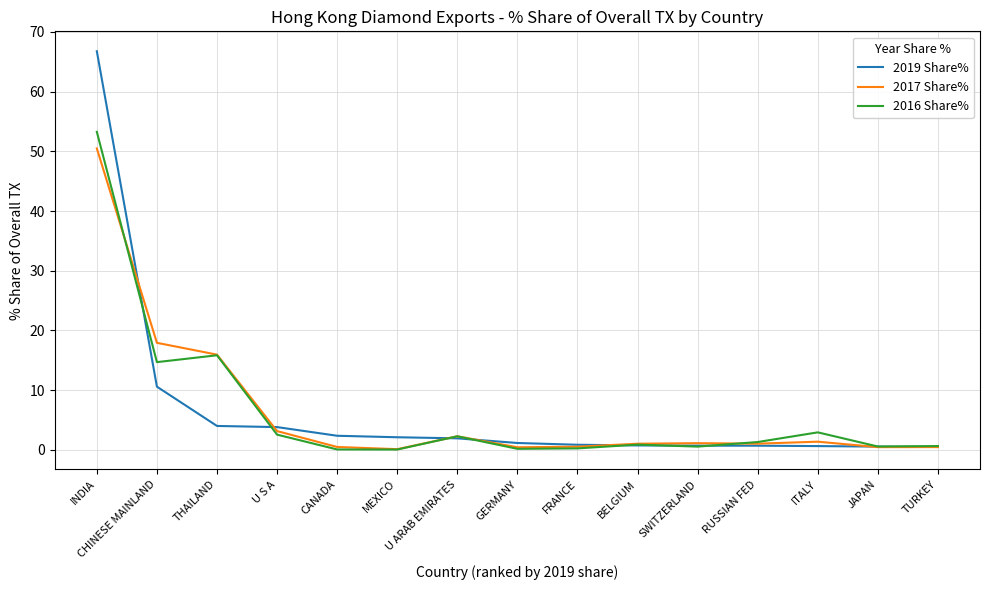

Is the value of 2016 Share% at U S A greater than the value of 2017 Share% at THAILAND?

No